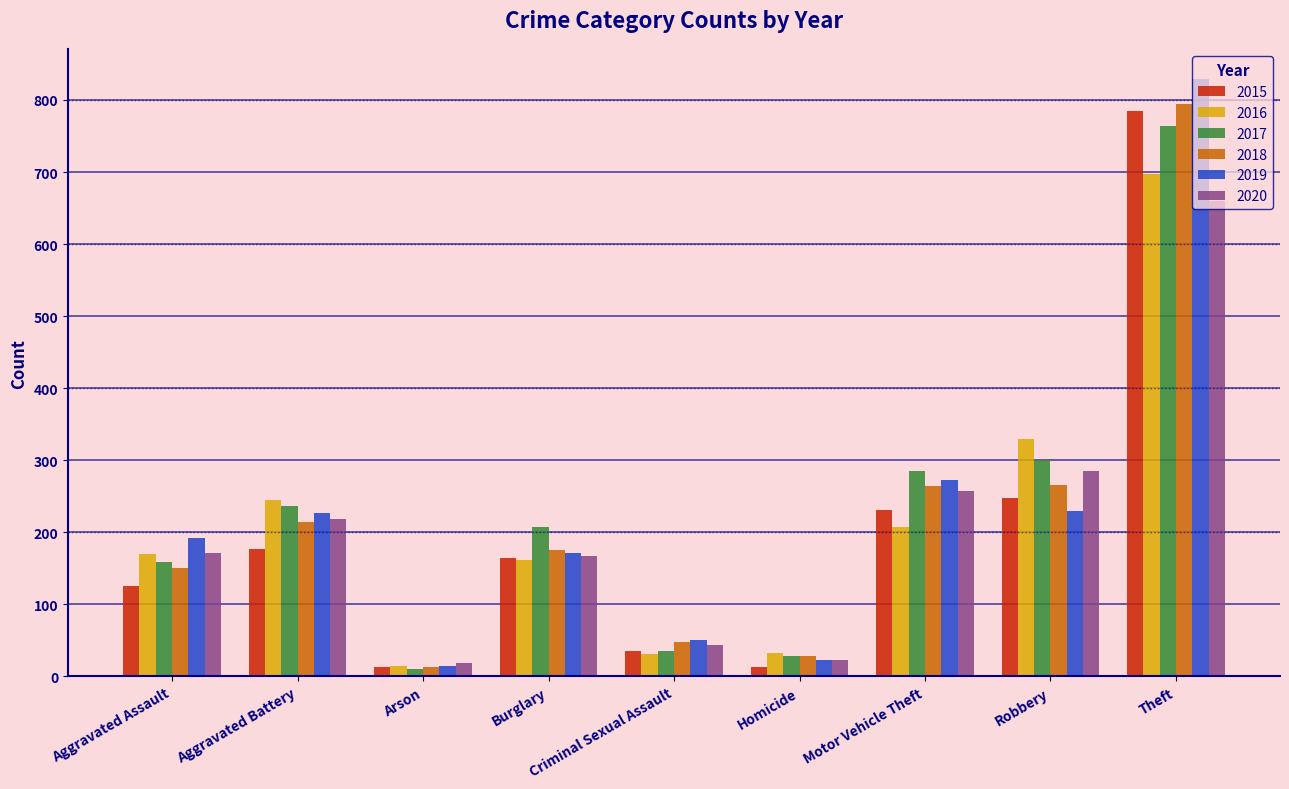

What is the highest value of the 2016 series?

697